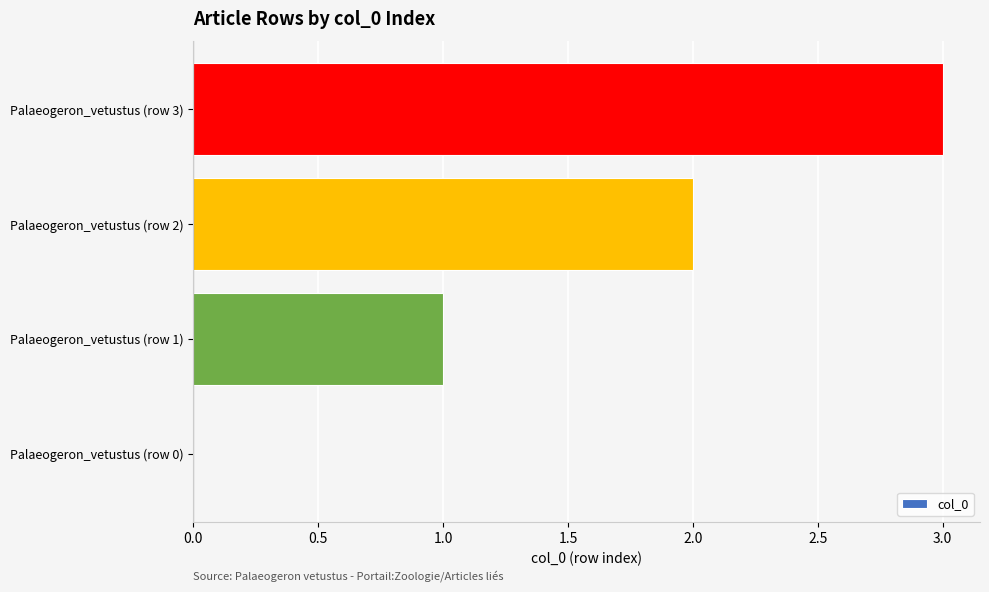

Which category has the highest value across all series?

Palaeogeron_vetustus (row 3)